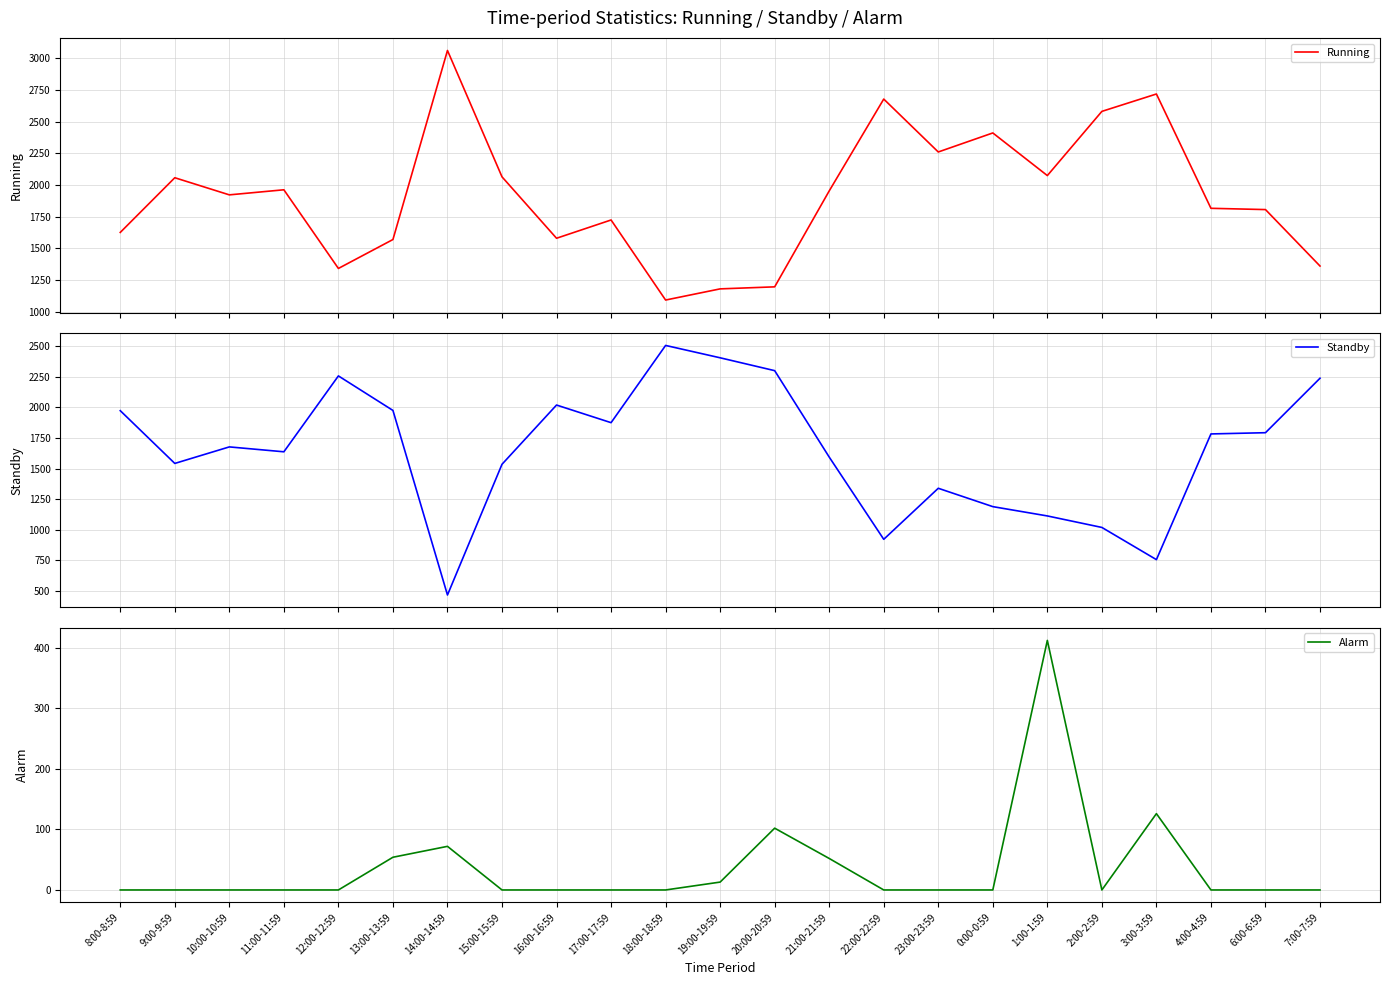

Where is the first local minimum for Running?

10:00-10:59